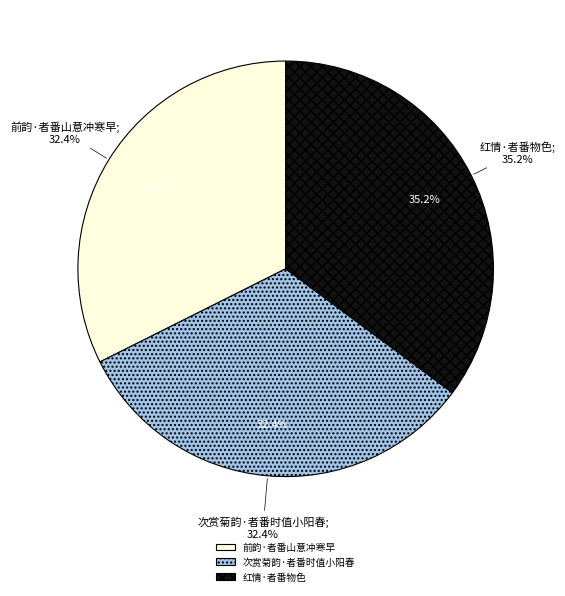

Count the number of slices in the pie.

3